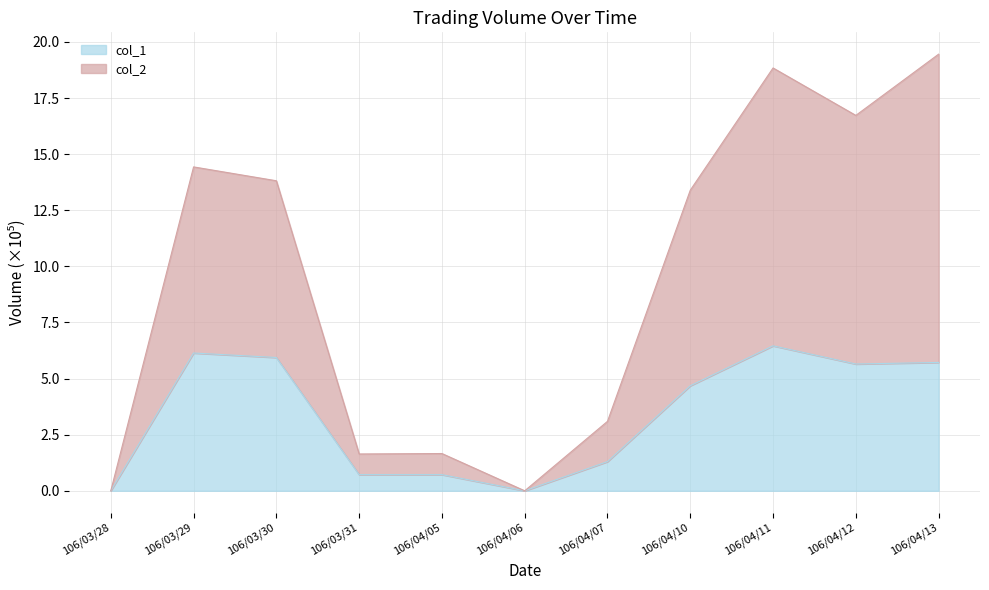

List the labels in order of col_2 value, smallest first.

106/03/28, 106/04/06, 106/03/31, 106/04/05, 106/04/07, 106/04/10, 106/03/30, 106/03/29, 106/04/12, 106/04/11, 106/04/13